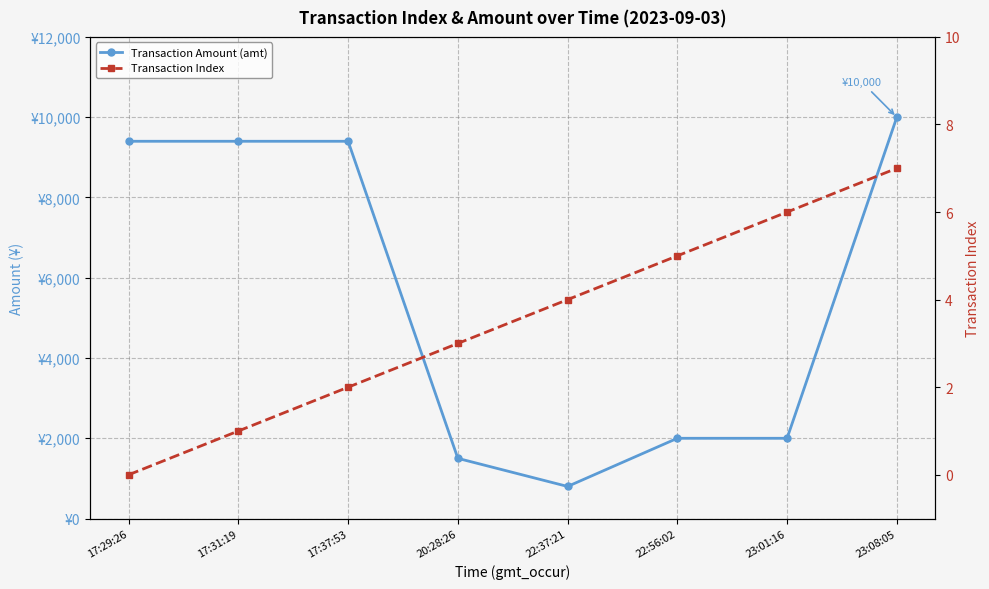

List the labels in order of Transaction Amount (amt) value, largest first.

23:08:05, 17:29:26, 17:31:19, 17:37:53, 22:56:02, 23:01:16, 20:28:26, 22:37:21